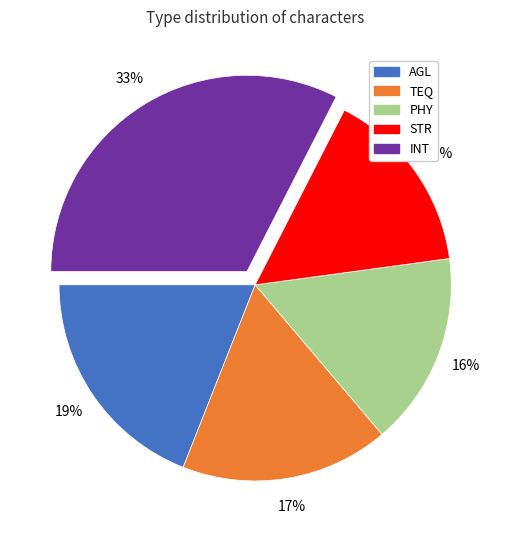

Approximately how many times larger is the value at TEQ compared to AGL?

0.9